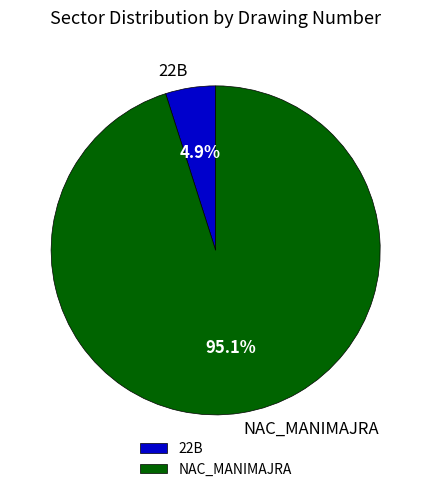

What percentage do NAC_MANIMAJRA and 22B together represent?

100.0%